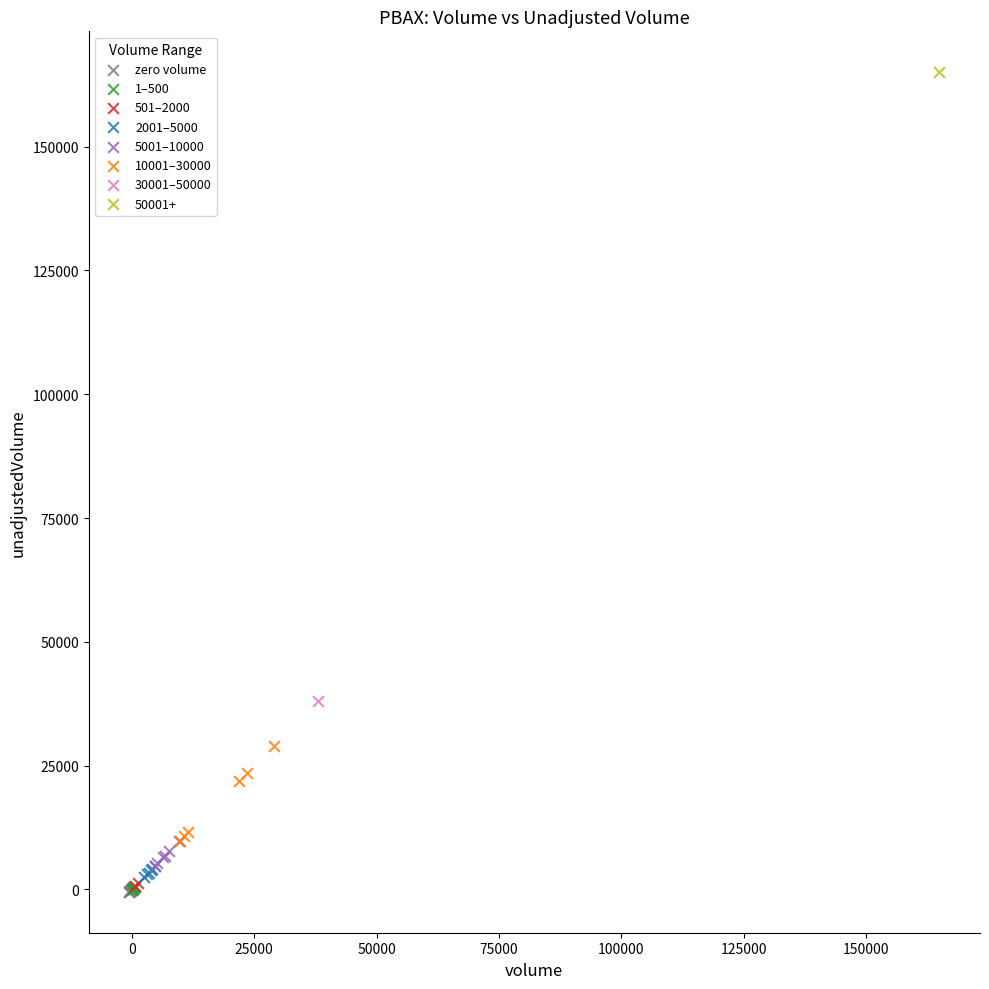

What are all the series names shown in the legend?

zero volume, 1–500, 501–2000, 2001–5000, 5001–10000, 10001–30000, 30001–50000, 50001+